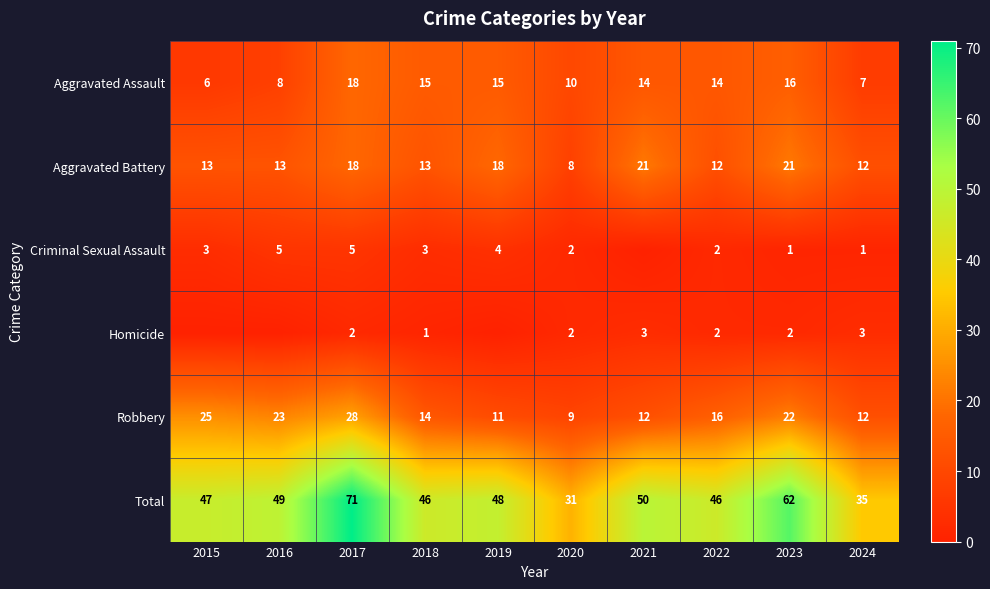

True or false: Aggravated Assault has a value of 8 at 2023.

False